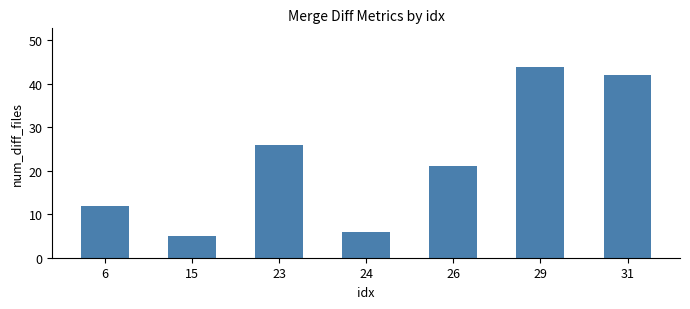

The chart shows a value of 18 at 6. True or false?

False